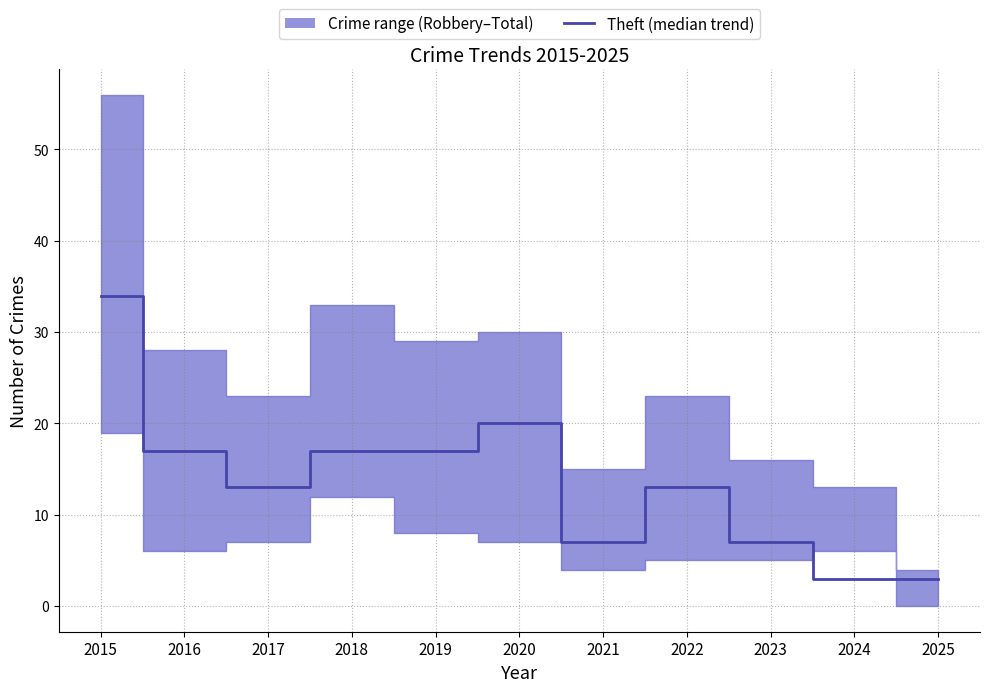

What is the sum of all values?

151